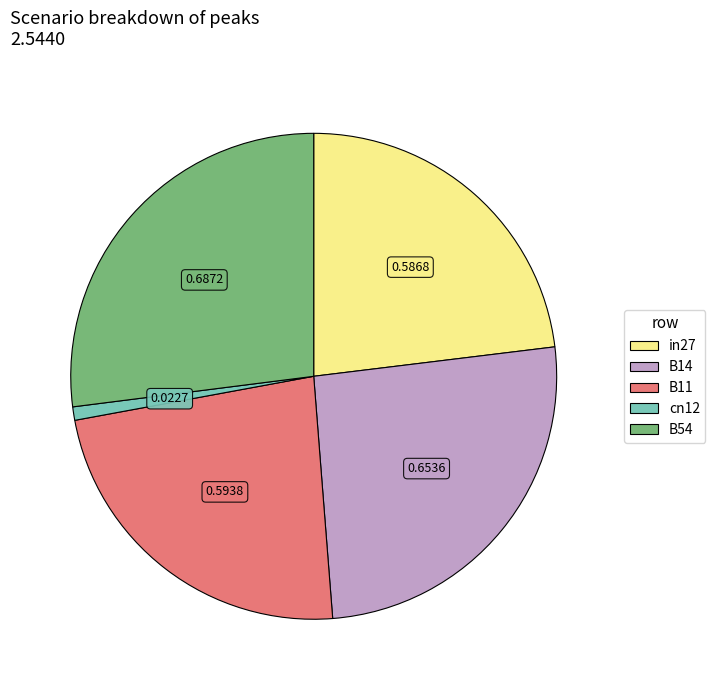

Is the sum of B14 and B11 greater than half?

No